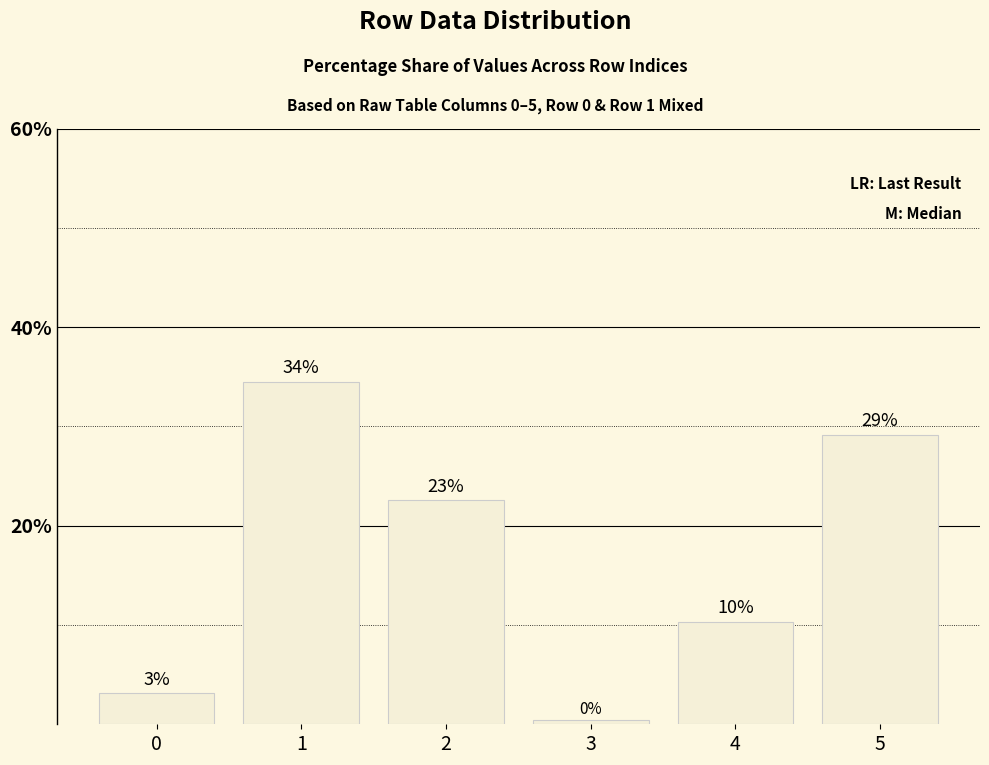

What is the value of the 5th bar from the left?

10.3